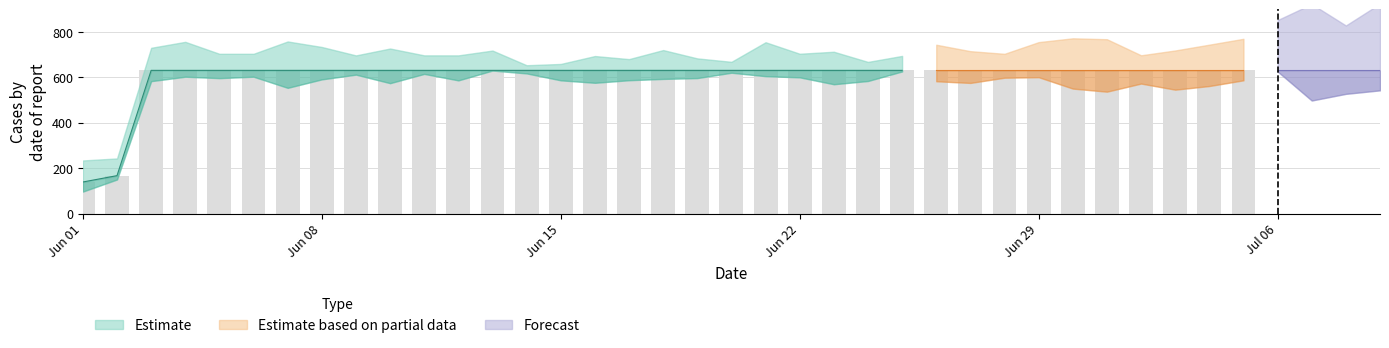

What is the smallest value displayed?

139